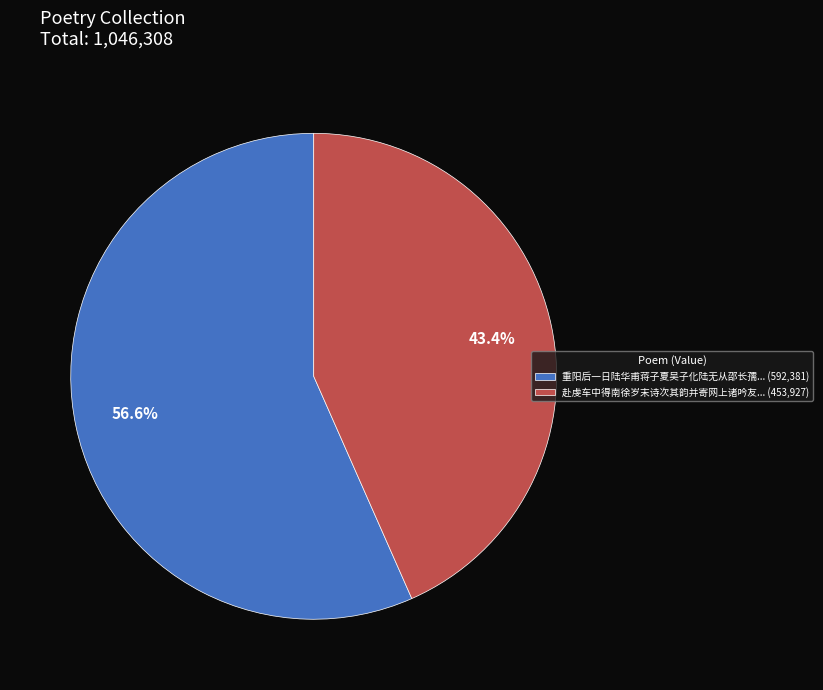

How many segments does this pie chart have?

2